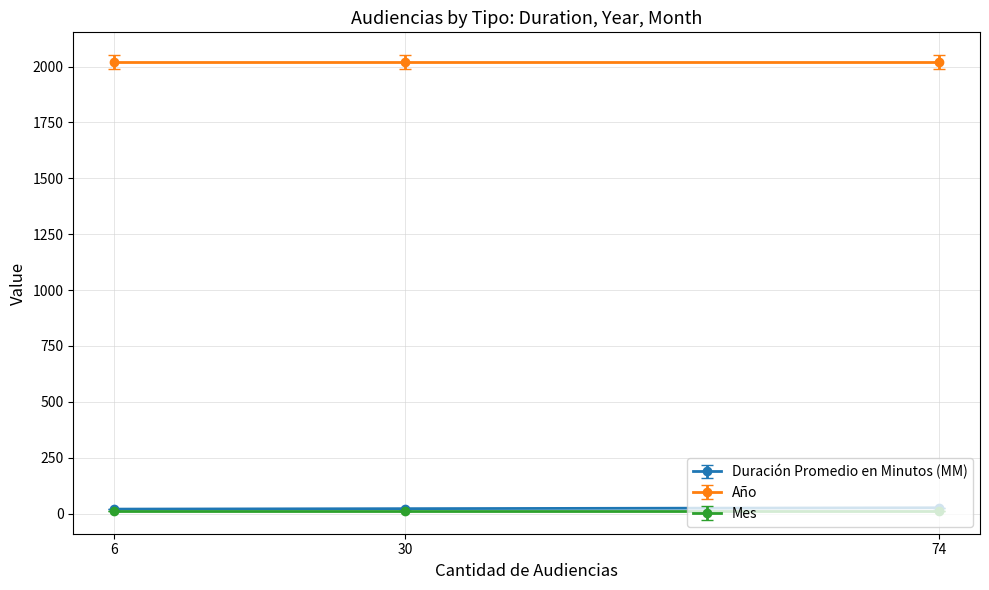

How many distinct data groups are displayed?

3